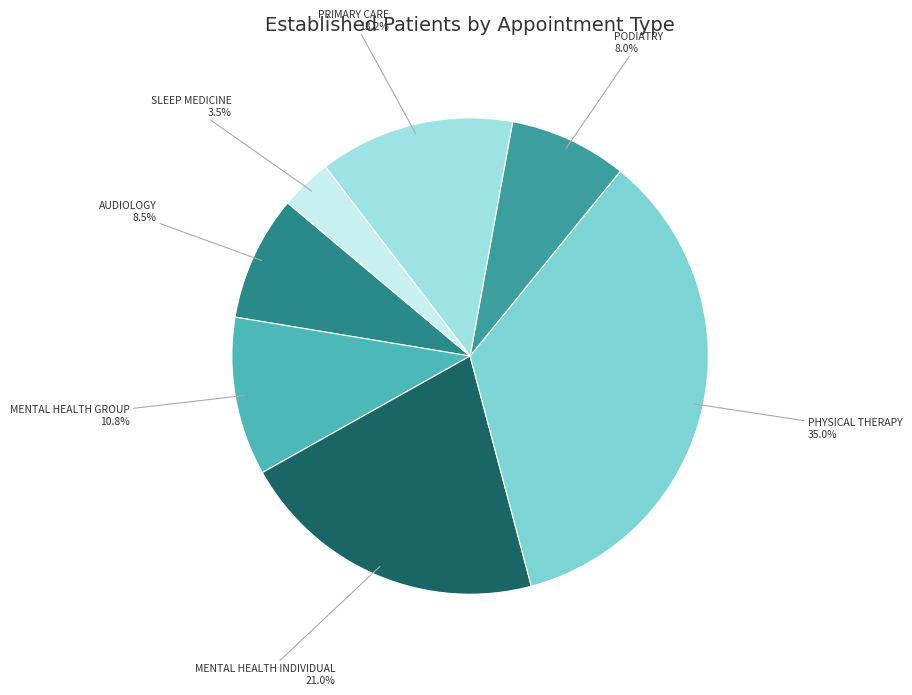

Combined, what portion of the pie is PODIATRY and AUDIOLOGY?

16.5%